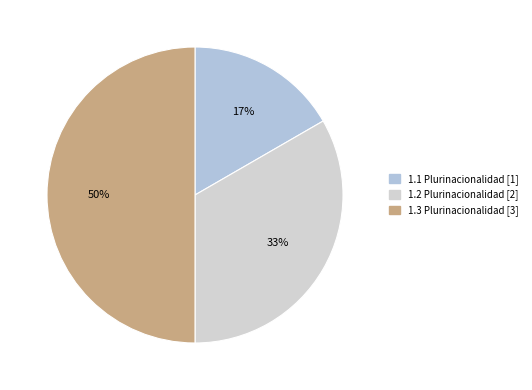

What is the ratio of the value at 1.3 Plurinacionalidad to the value at 1.2 Plurinacionalidad?

1.5